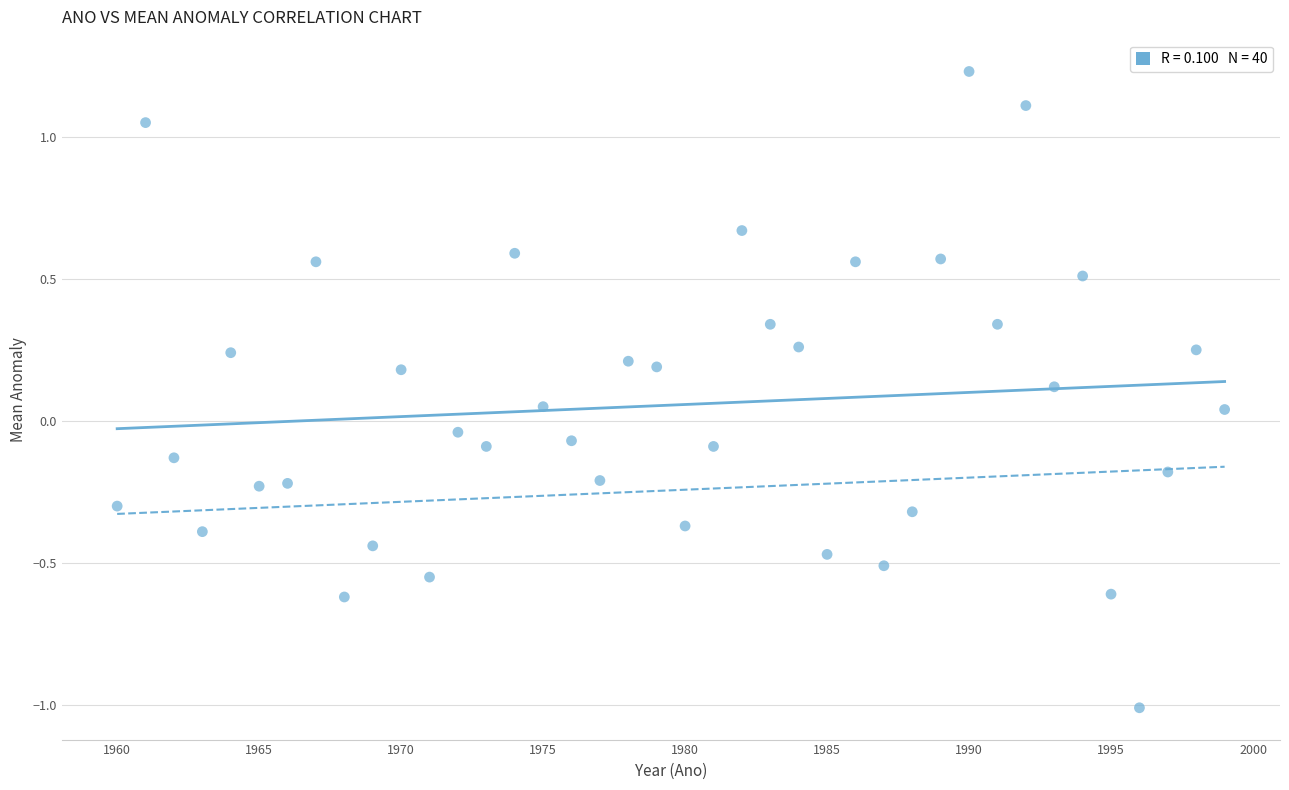

What is the range of X values (max minus min)?

39.0